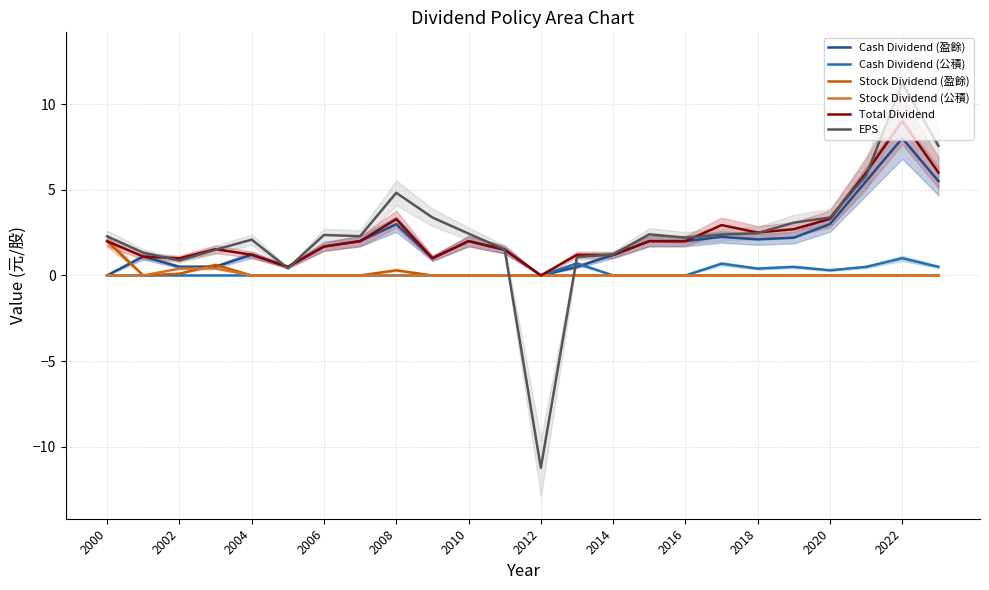

True or false: Cash Dividend (盈餘) and Total Dividend intersect in this chart.

False